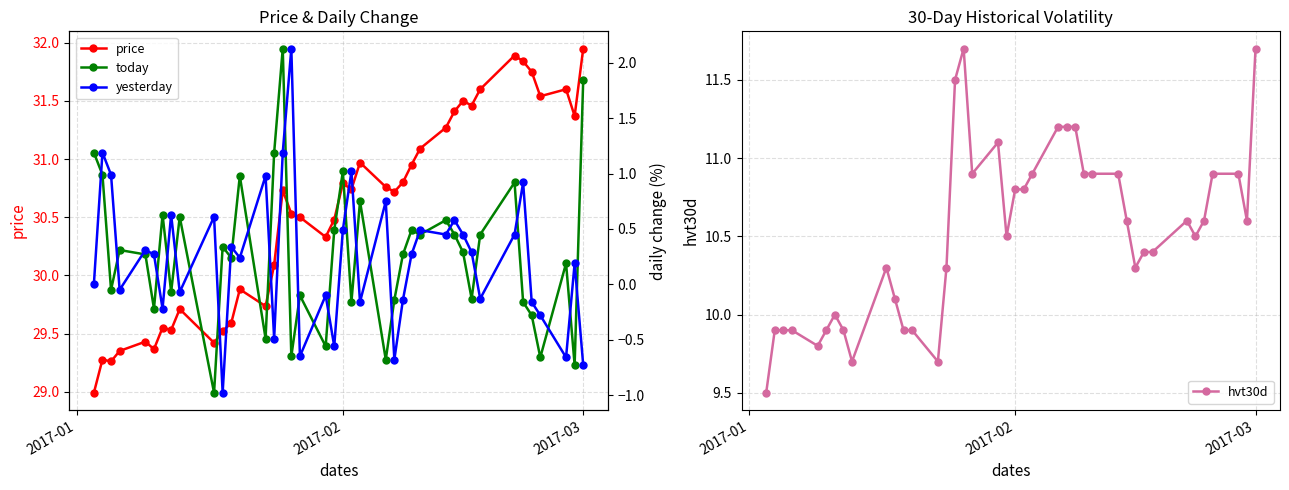

True or false: price has a value of 12.9 at 2017-02.

False